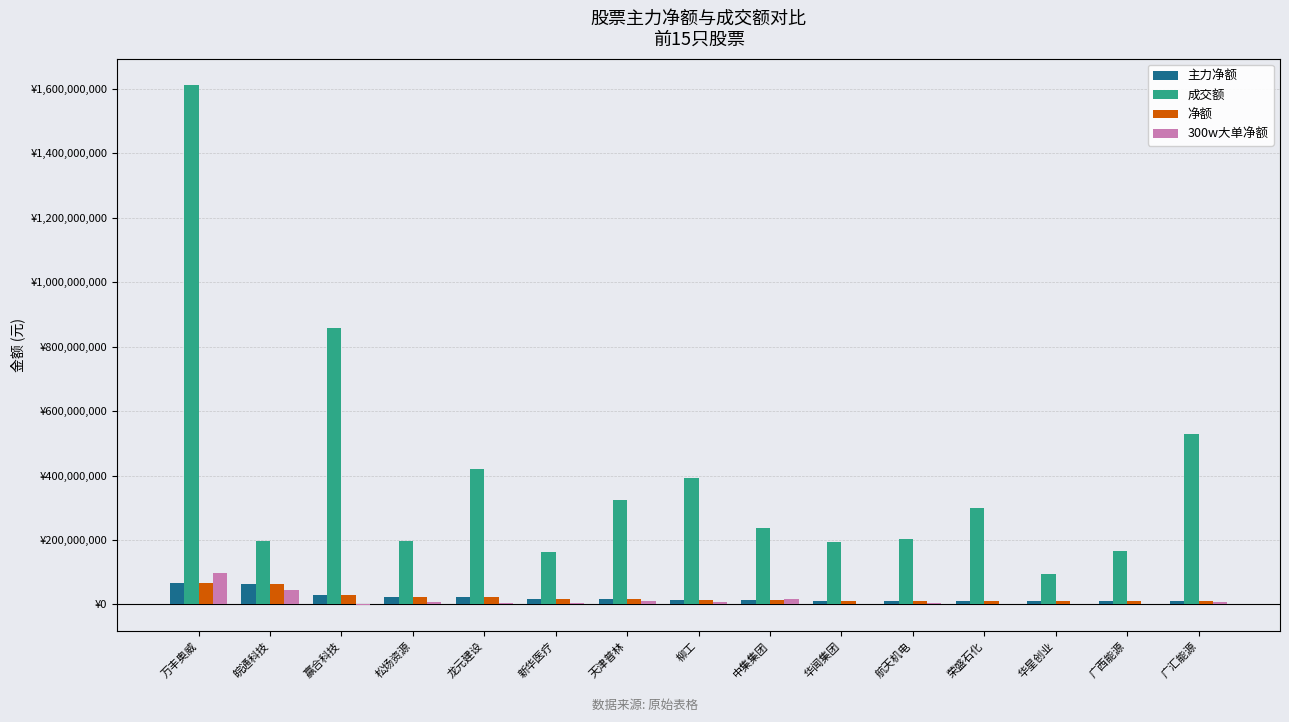

Where does the 成交额 series first go above 238408505?

万丰奥威